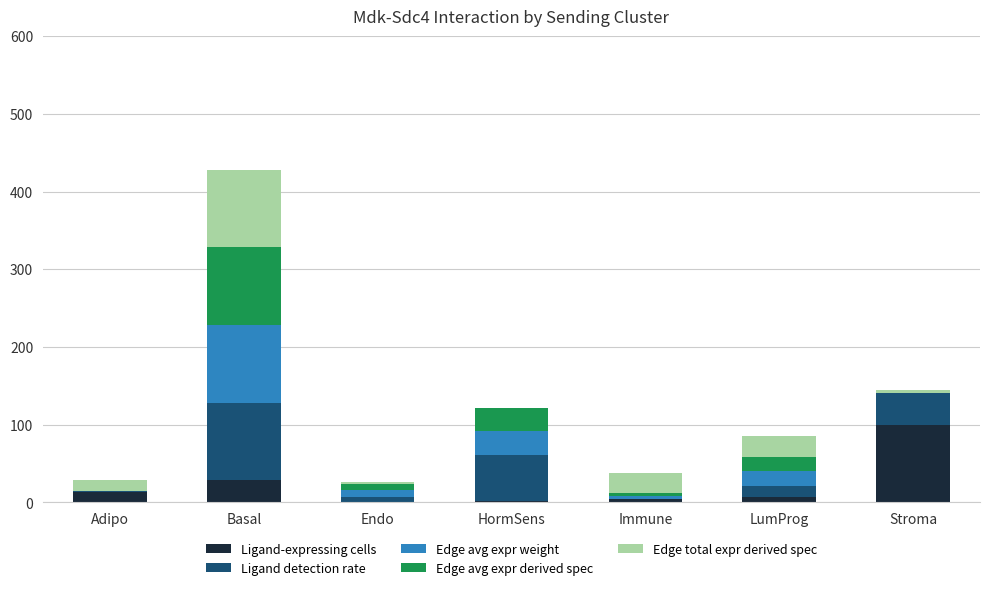

At which category is the sum across all series the highest?

Basal